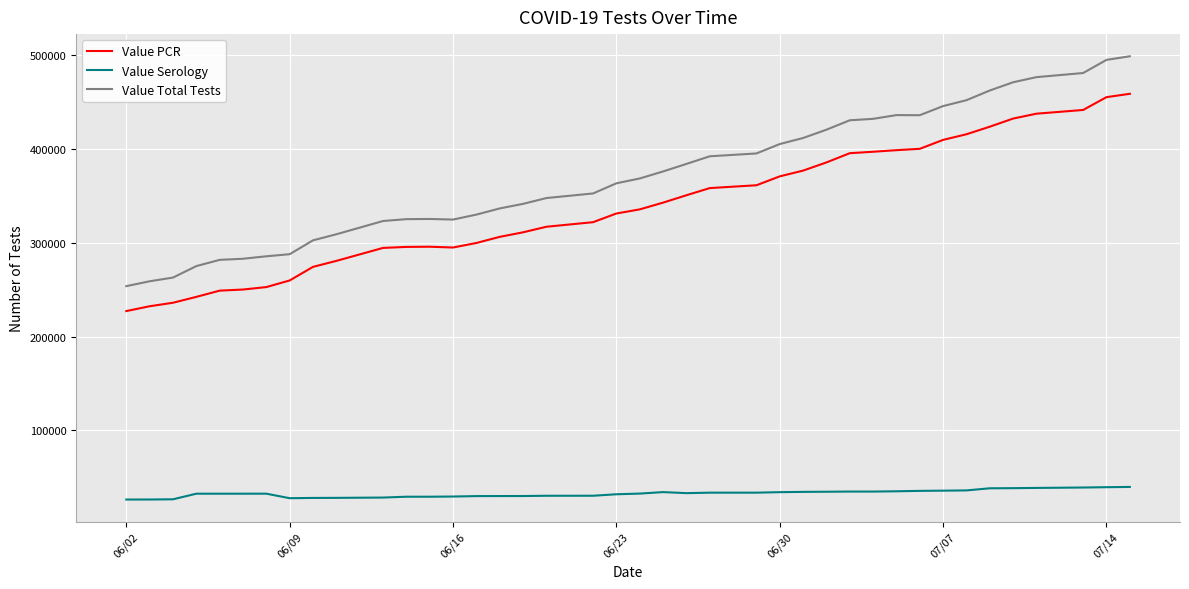

What are all the series names shown in the legend?

Value PCR, Value Serology, Value Total Tests